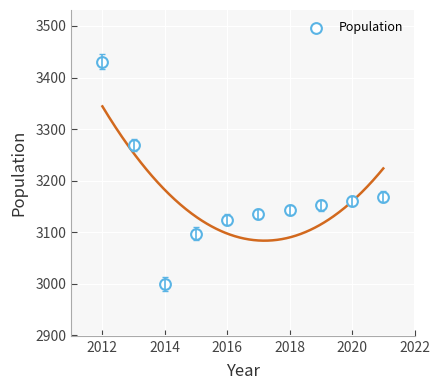

What Y value in the scatter plot is closest to 3215?

3169